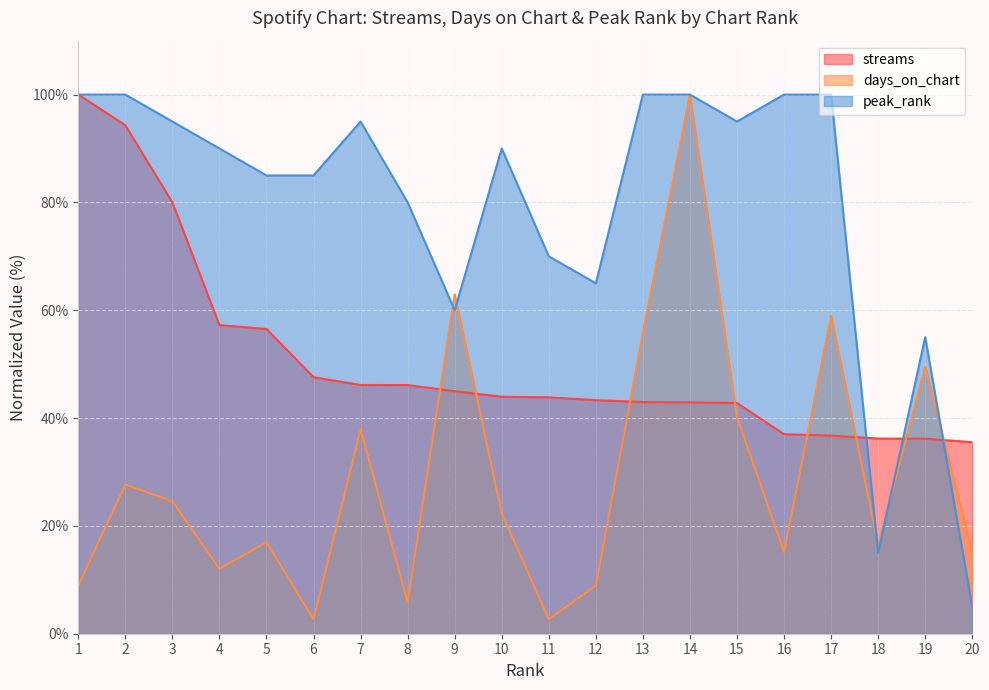

Where does the peak_rank series first go above 90?

1